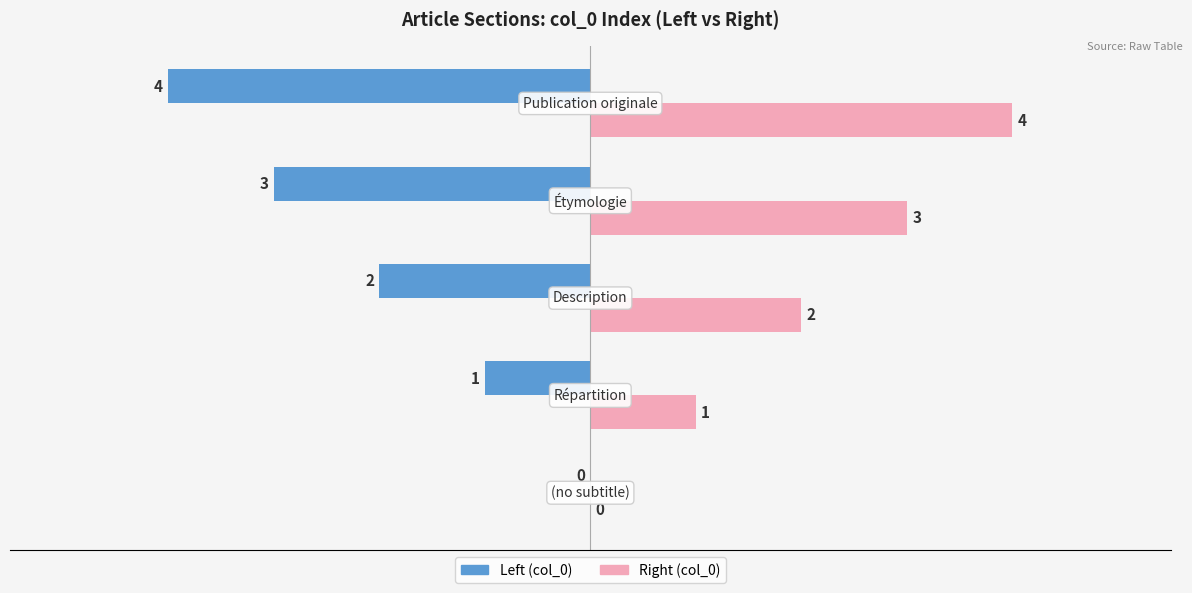

What are all the series names shown in the legend?

Left (col_0), Right (col_0)